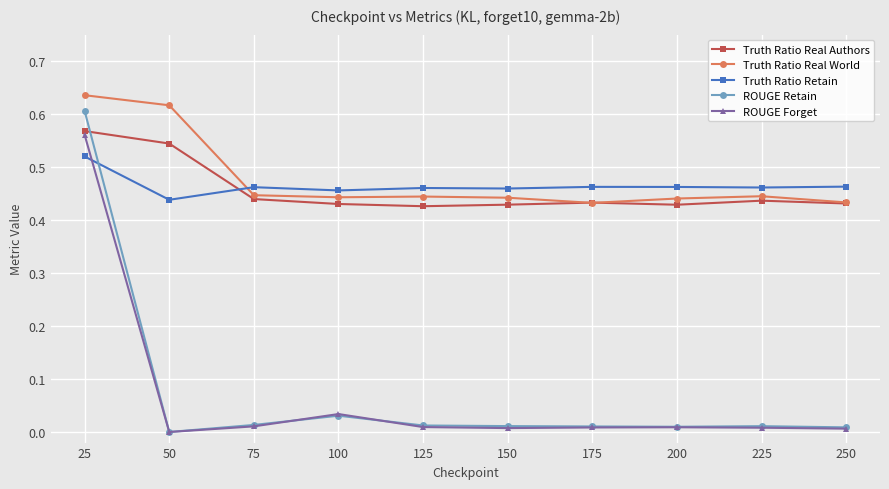

True or false: ROUGE Forget and Truth Ratio Real World cross at least once.

False